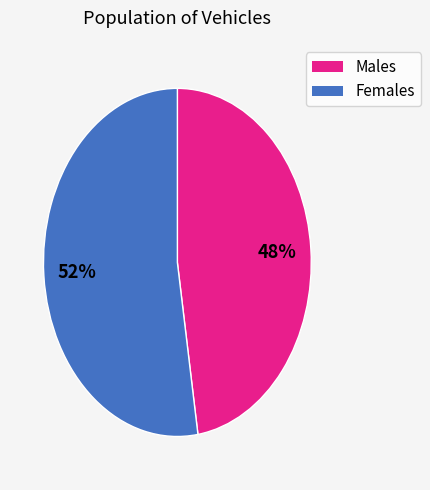

To the nearest percent, what is the average slice percentage?

50%